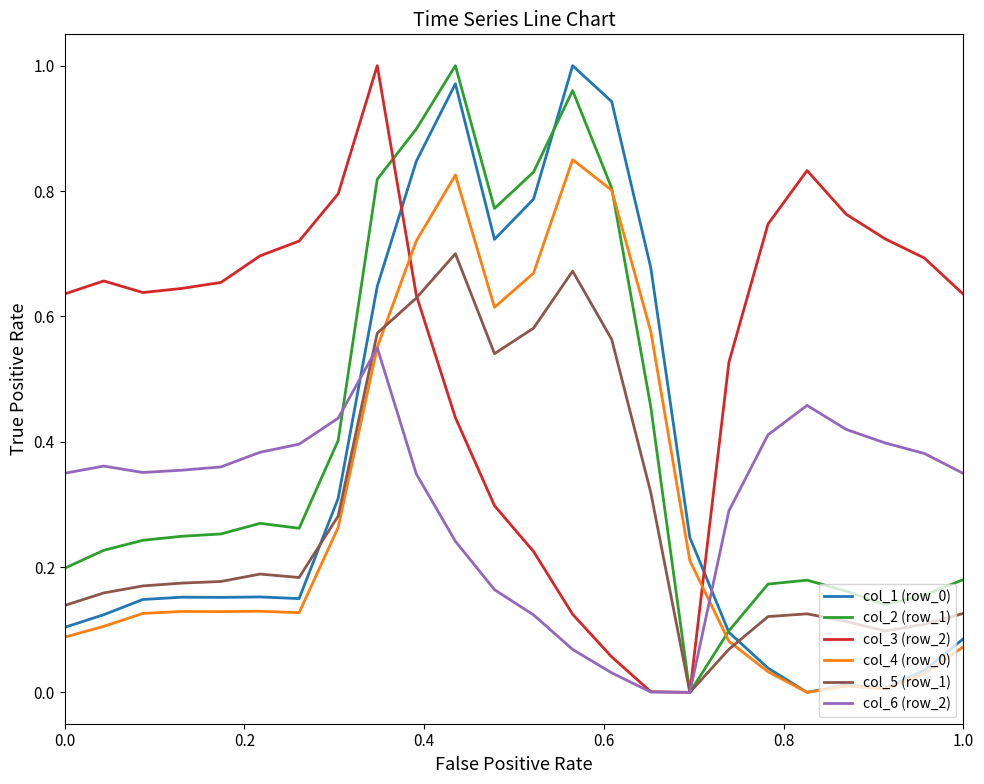

Which series ends up on top after the final intersection of col_6 (row_2) and col_1 (row_0)?

col_6 (row_2)